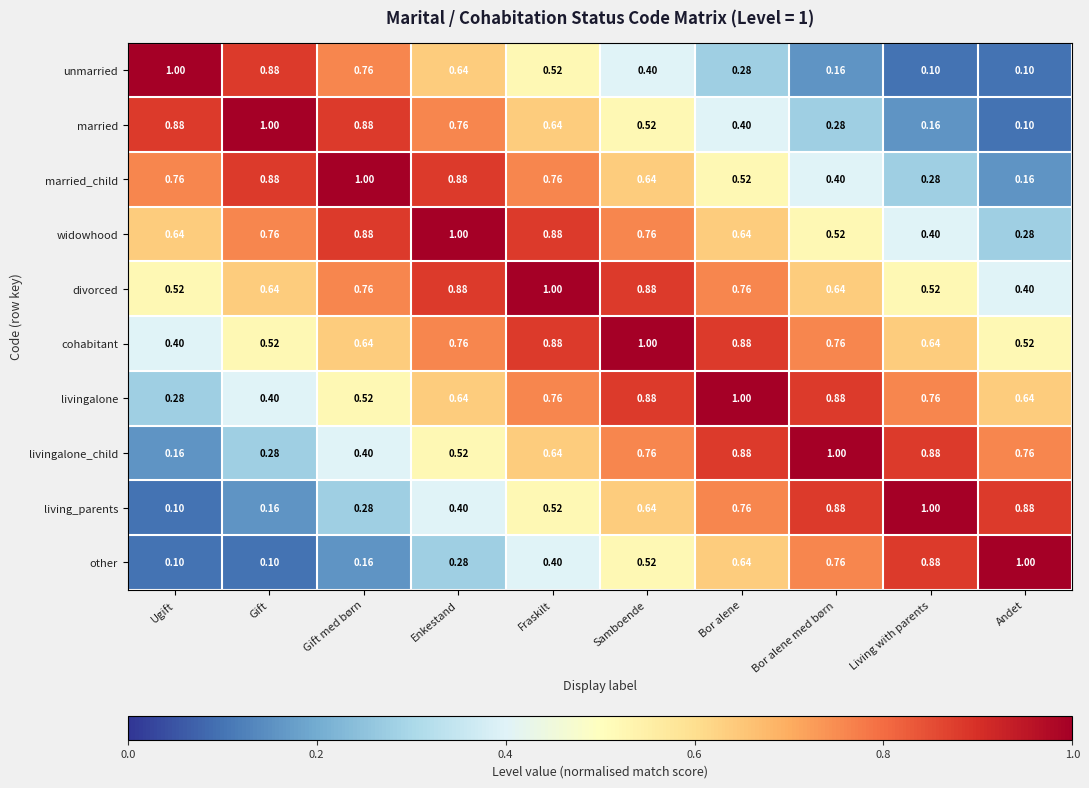

Is the value of unmarried at Gift greater than the value of livingalone at Andet?

Yes